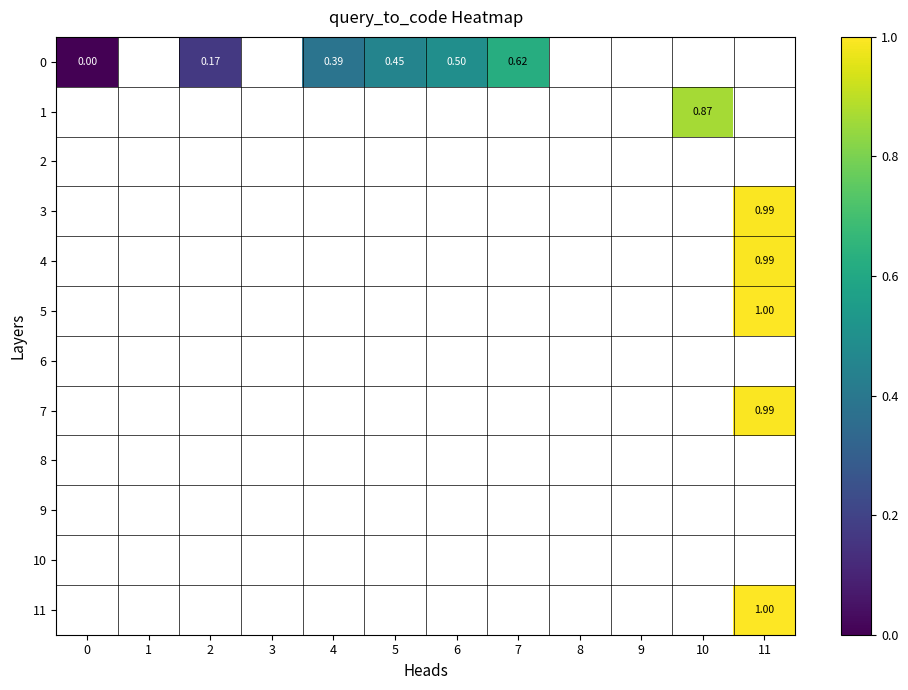

List the labels in order of row_7 value, smallest first.

0, 1, 2, 3, 4, 5, 6, 7, 8, 9, 10, 11